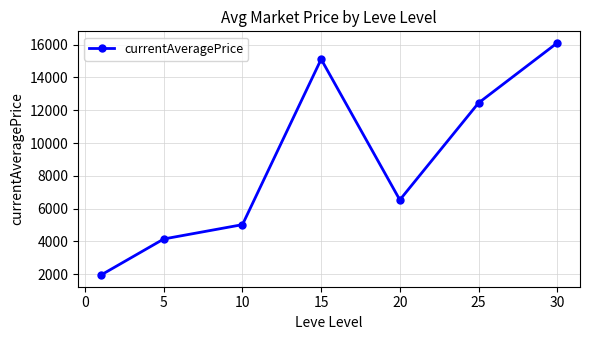

True or false: the data has more than 1 interior local peaks.

False